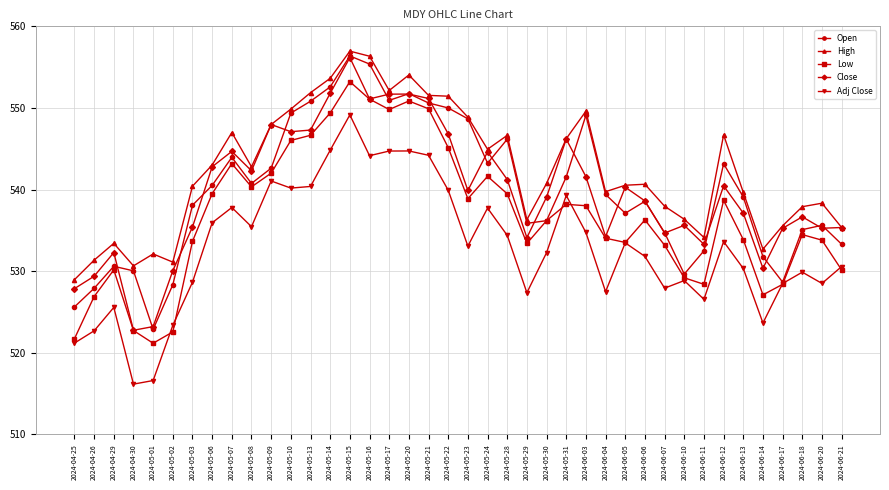

Read the Adj Close value at 2024-05-23.

533.1